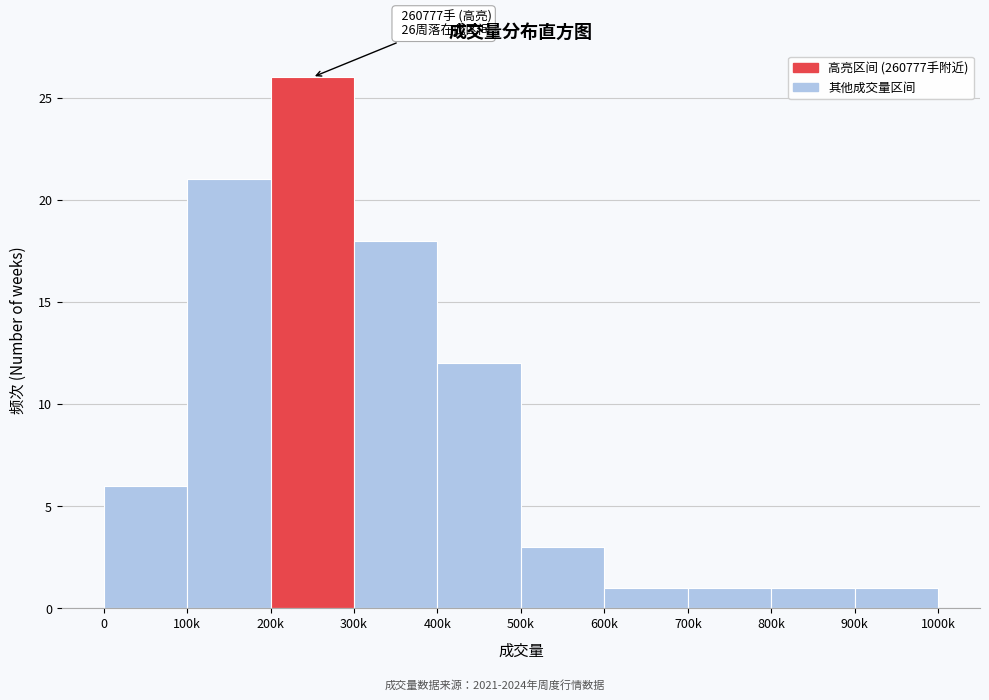

Reading right to left, list all the values displayed in this chart.

900k=1	800k=1	700k=1	600k=1	500k=3	400k=12	300k=18	200k=26	100k=21	0=6